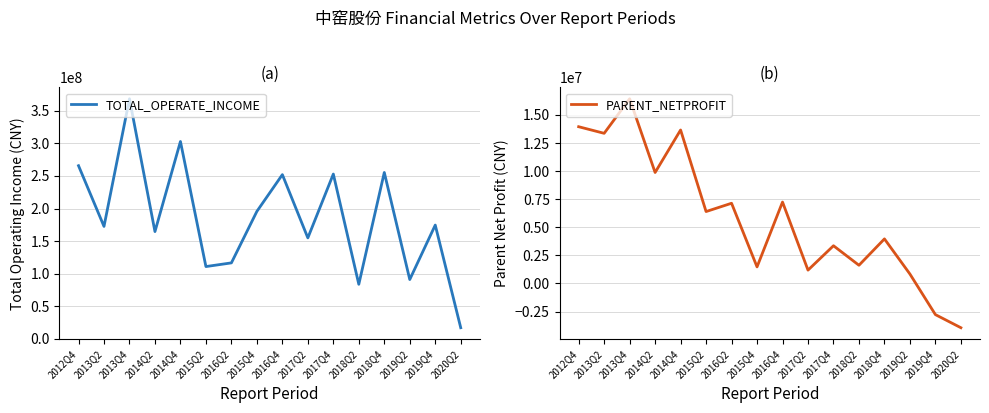

What is the sum of the TOTAL_OPERATE_INCOME values at 2013Q2 and 2019Q2?

263704802.5